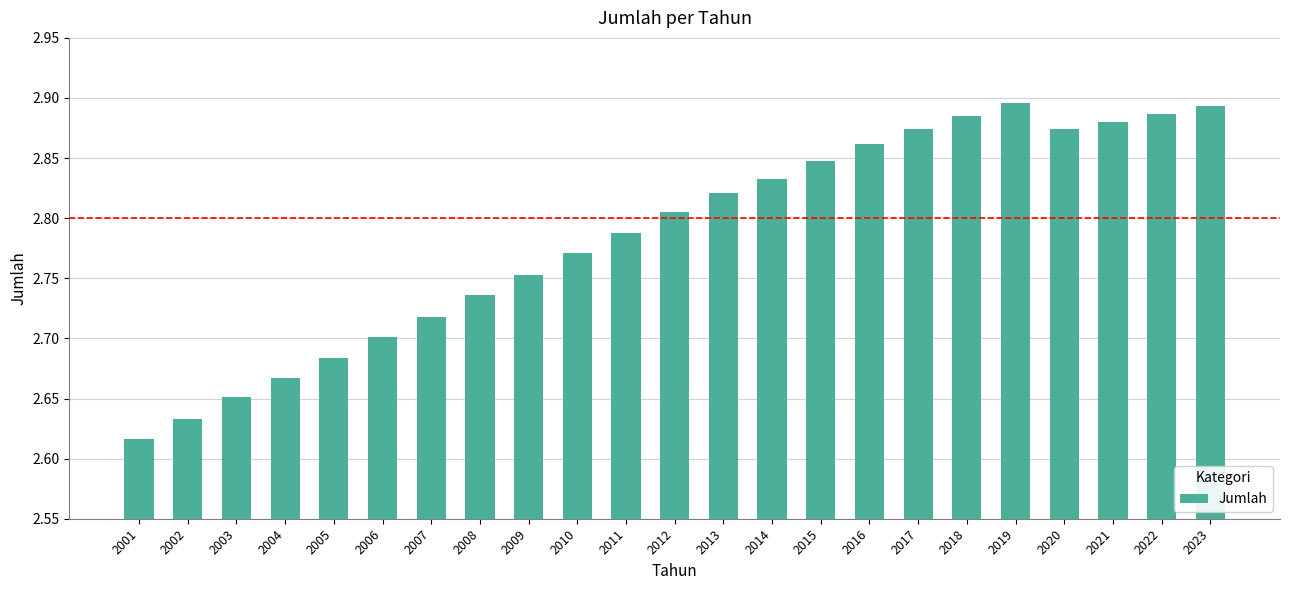

Which category has the lowest value across all series?

2001